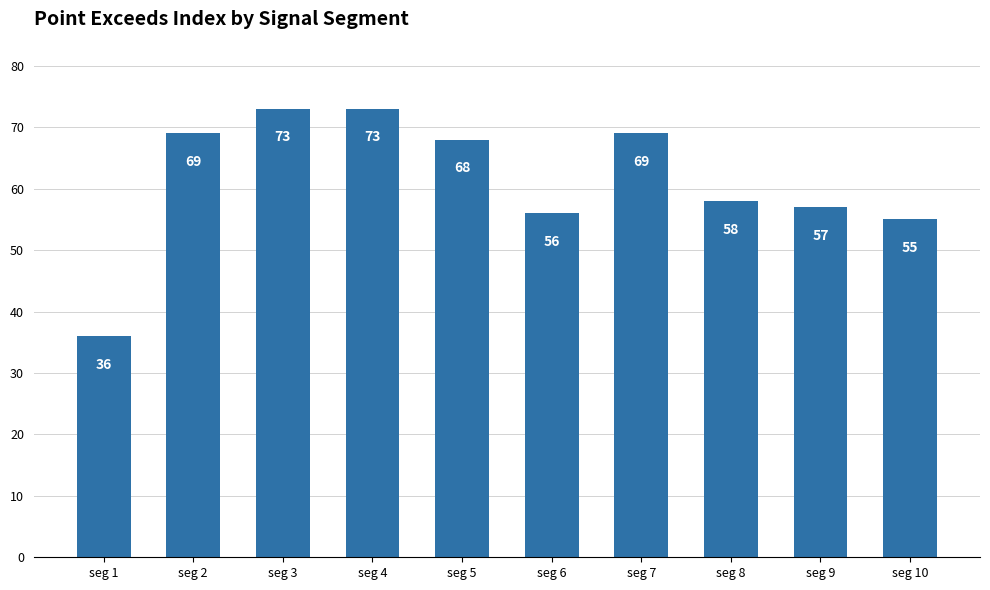

True or false: the data shows 55 at seg 10.

True